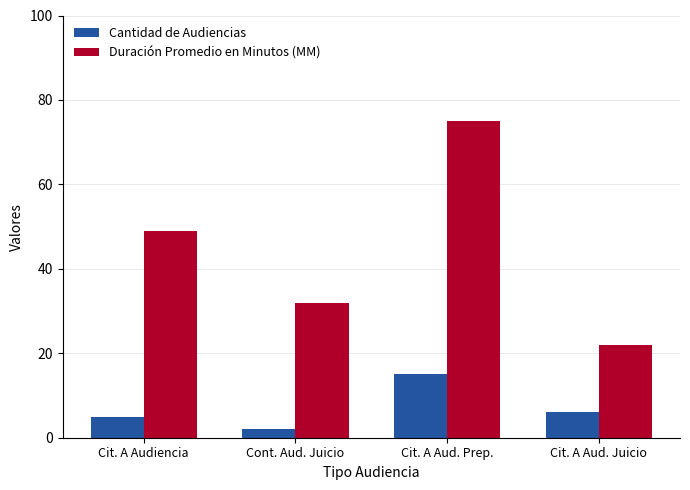

At which label does Duración Promedio en Minutos (MM) reach its peak?

Cit. A Aud. Prep.